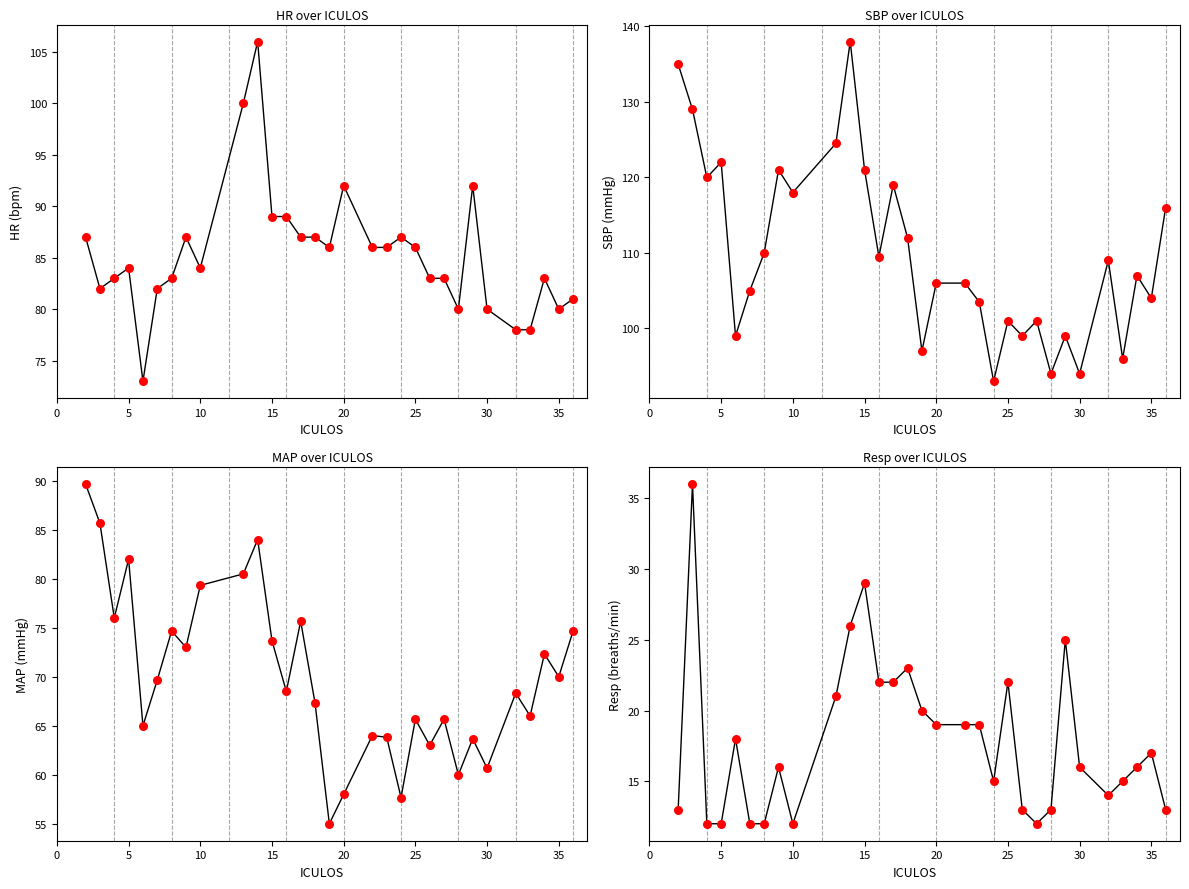

Which series has the widest spread of Y values?

SBP